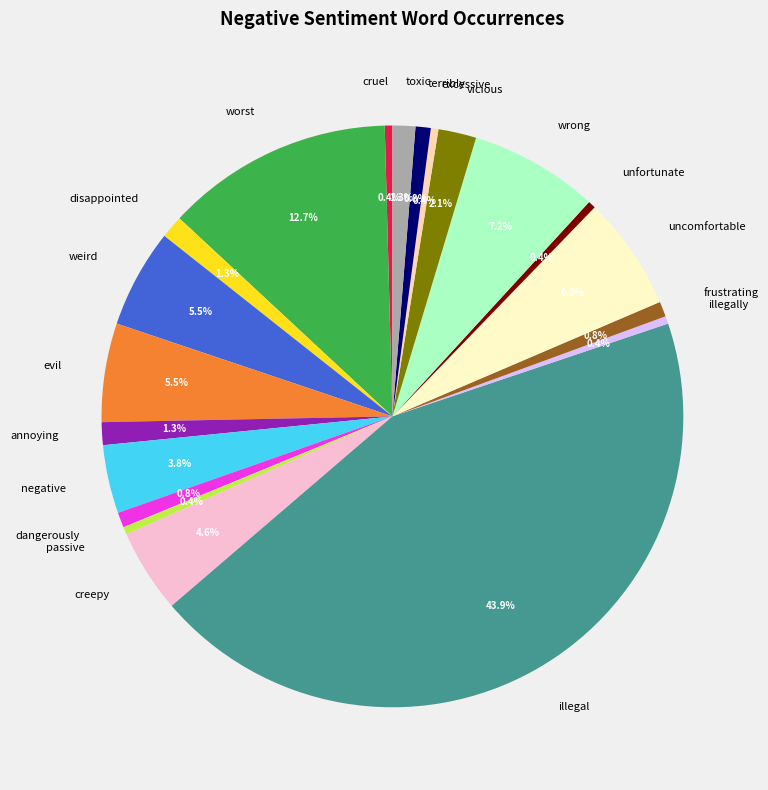

The dangerously slice represents 14% of the pie. True or false?

False